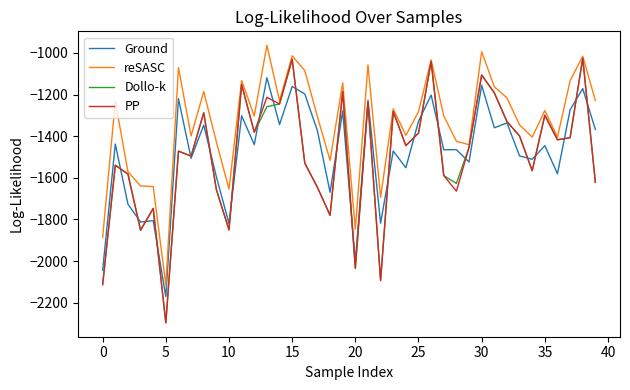

True or false: reSASC and Ground intersect in this chart.

False